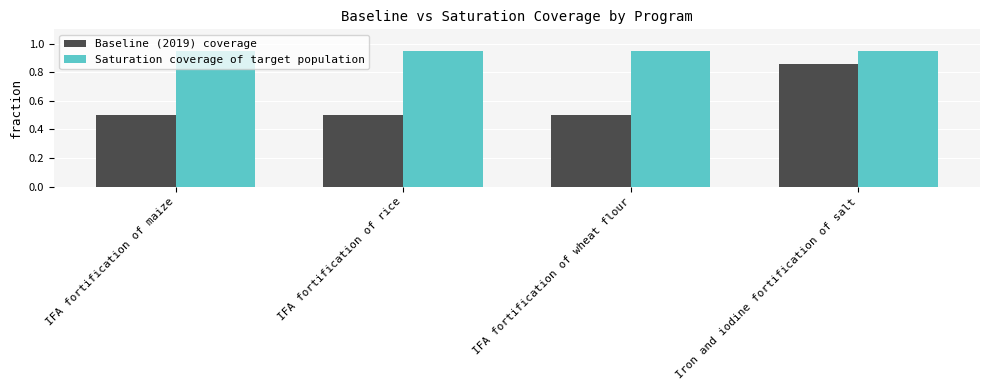

At how many categories does at least one series exceed 0?

4